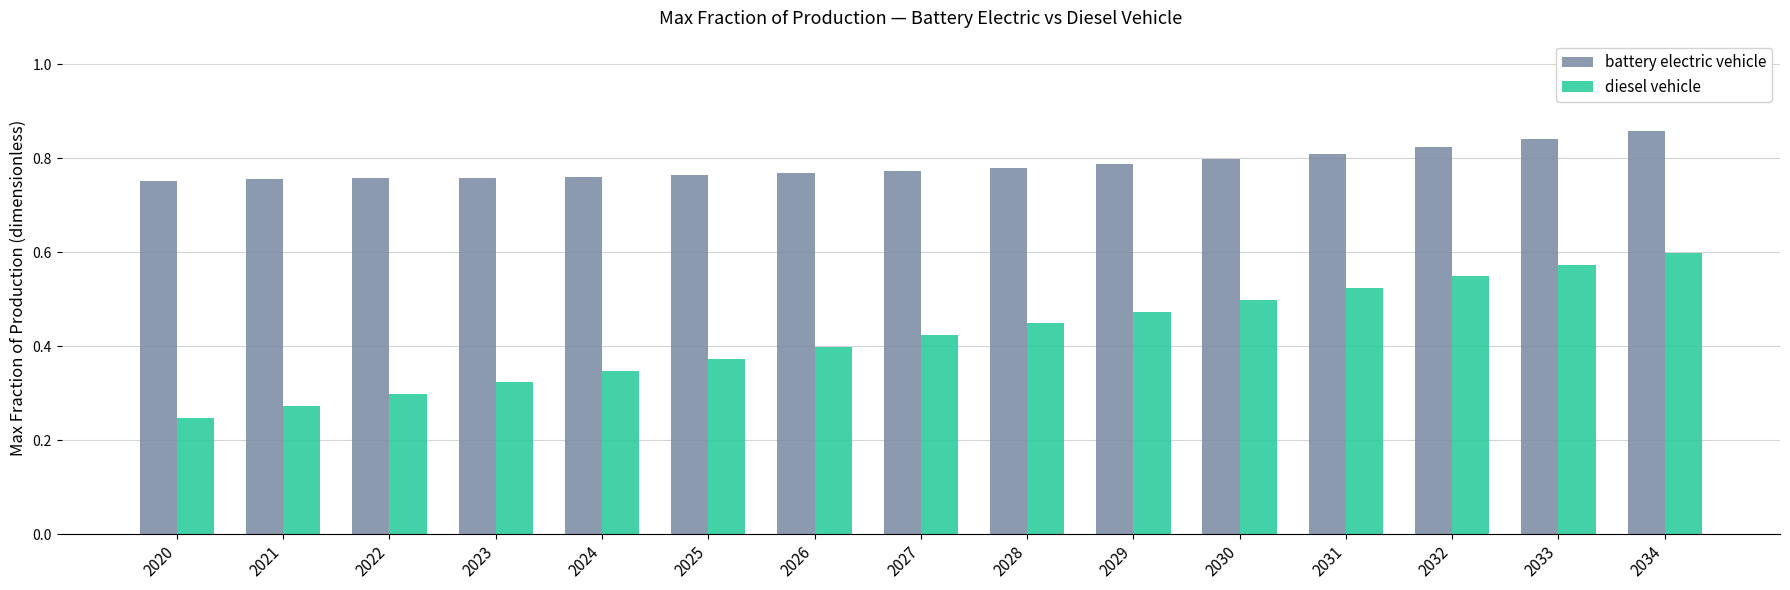

Which label corresponds to the smallest value in the chart?

2020